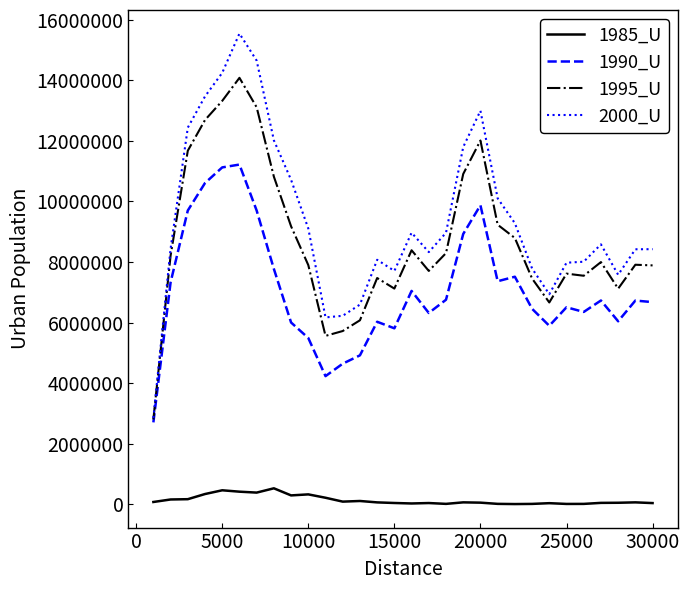

What is the greatest value displayed?

15542623